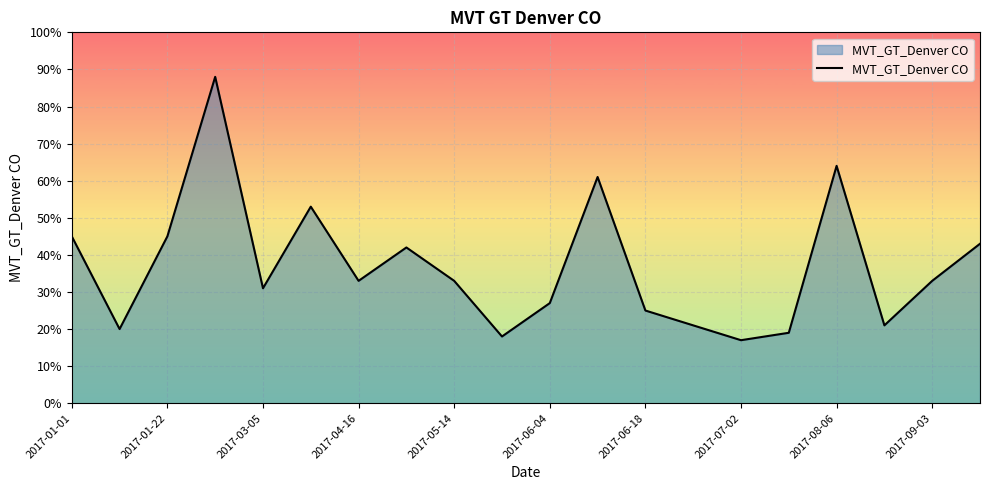

What is the minimum value shown in the chart?

17